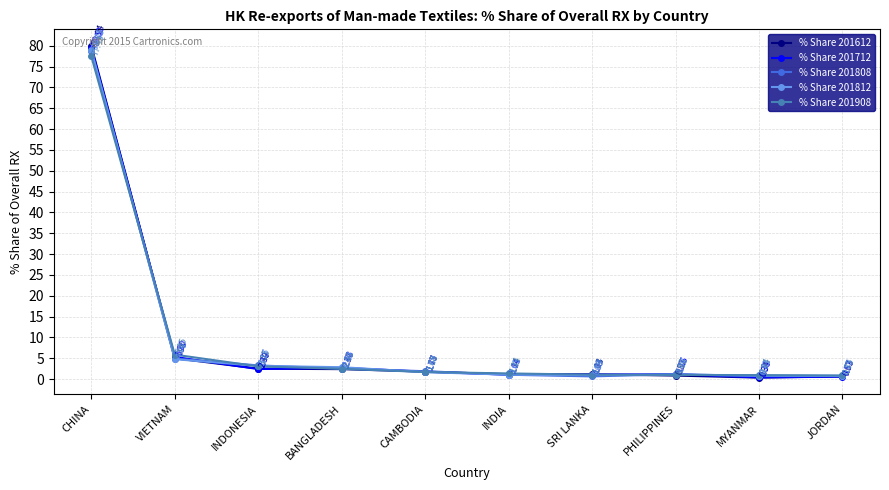

What is the difference between the % Share 201808 values at VIETNAM and MYANMAR?

4.2